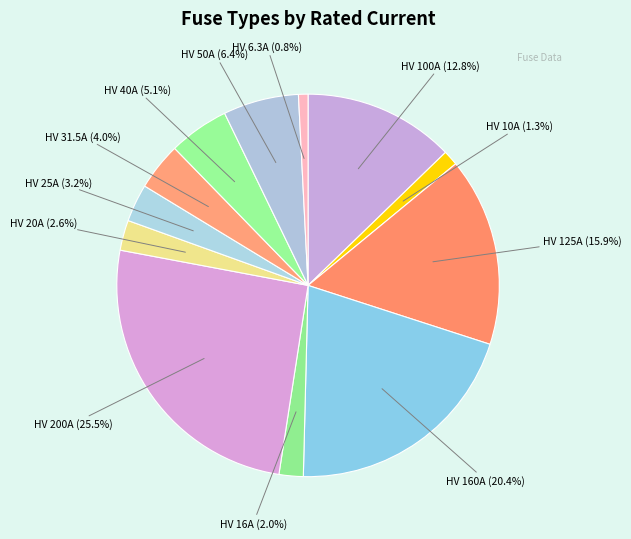

To the nearest percent, what portion does HV 20A represent?

3%